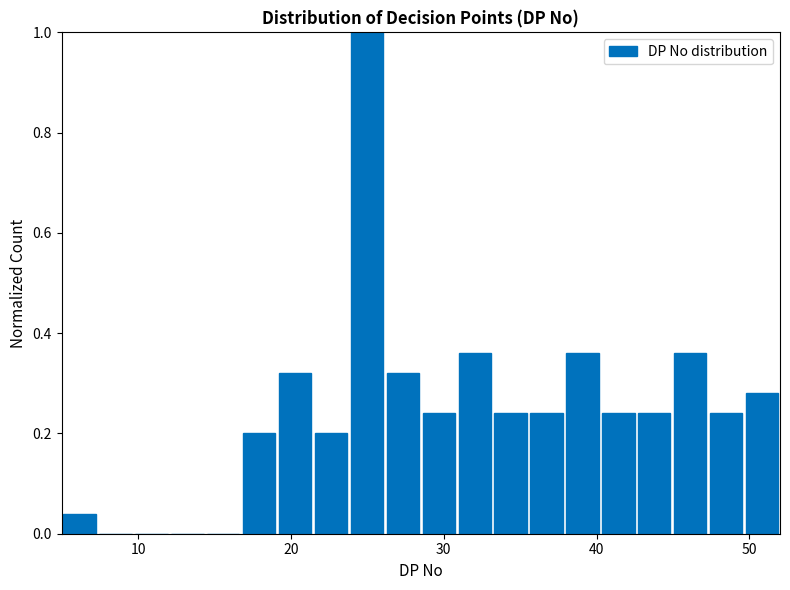

Around what value on the x-axis is the tallest bar? Give the approximate position of its centre, as read against the axis.

25